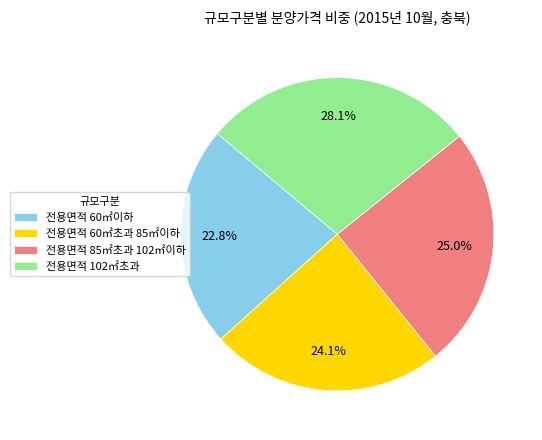

How much of the chart is everything except 전용면적 60㎡초과 85㎡이하?

75.9%